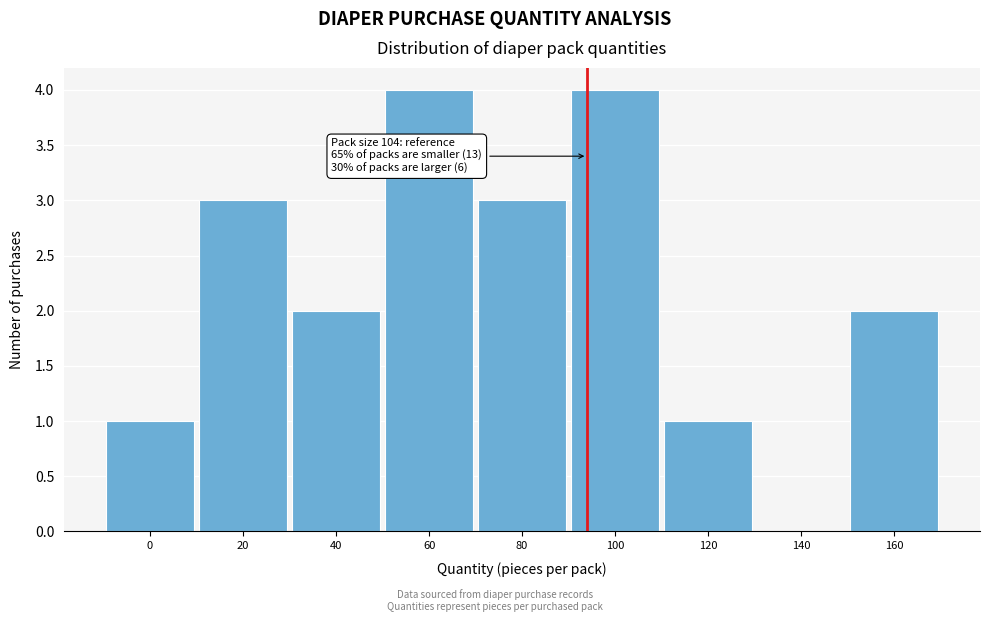

Reading left to right, what are all the values shown in this chart?

0=1	20=3	40=2	60=4	80=3	100=4	120=1	140=0	160=2